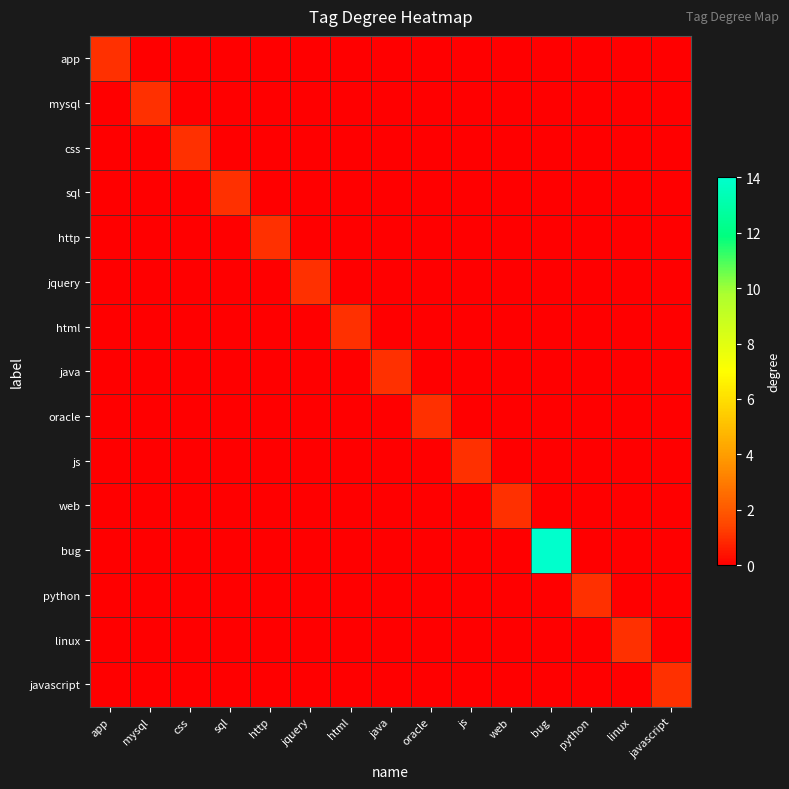

Reading right to left, extract all data points from this chart.

app: javascript=0	linux=0	python=0	bug=0	web=0	js=0	oracle=0	java=0	html=0	jquery=0	http=0	sql=0	css=0	mysql=0	app=1
mysql: javascript=0	linux=0	python=0	bug=0	web=0	js=0	oracle=0	java=0	html=0	jquery=0	http=0	sql=0	css=0	mysql=1	app=0
css: javascript=0	linux=0	python=0	bug=0	web=0	js=0	oracle=0	java=0	html=0	jquery=0	http=0	sql=0	css=1	mysql=0	app=0
sql: javascript=0	linux=0	python=0	bug=0	web=0	js=0	oracle=0	java=0	html=0	jquery=0	http=0	sql=1	css=0	mysql=0	app=0
http: javascript=0	linux=0	python=0	bug=0	web=0	js=0	oracle=0	java=0	html=0	jquery=0	http=1	sql=0	css=0	mysql=0	app=0
jquery: javascript=0	linux=0	python=0	bug=0	web=0	js=0	oracle=0	java=0	html=0	jquery=1	http=0	sql=0	css=0	mysql=0	app=0
html: javascript=0	linux=0	python=0	bug=0	web=0	js=0	oracle=0	java=0	html=1	jquery=0	http=0	sql=0	css=0	mysql=0	app=0
java: javascript=0	linux=0	python=0	bug=0	web=0	js=0	oracle=0	java=1	html=0	jquery=0	http=0	sql=0	css=0	mysql=0	app=0
oracle: javascript=0	linux=0	python=0	bug=0	web=0	js=0	oracle=1	java=0	html=0	jquery=0	http=0	sql=0	css=0	mysql=0	app=0
js: javascript=0	linux=0	python=0	bug=0	web=0	js=1	oracle=0	java=0	html=0	jquery=0	http=0	sql=0	css=0	mysql=0	app=0
web: javascript=0	linux=0	python=0	bug=0	web=1	js=0	oracle=0	java=0	html=0	jquery=0	http=0	sql=0	css=0	mysql=0	app=0
bug: javascript=0	linux=0	python=0	bug=14	web=0	js=0	oracle=0	java=0	html=0	jquery=0	http=0	sql=0	css=0	mysql=0	app=0
python: javascript=0	linux=0	python=1	bug=0	web=0	js=0	oracle=0	java=0	html=0	jquery=0	http=0	sql=0	css=0	mysql=0	app=0
linux: javascript=0	linux=1	python=0	bug=0	web=0	js=0	oracle=0	java=0	html=0	jquery=0	http=0	sql=0	css=0	mysql=0	app=0
javascript: javascript=1	linux=0	python=0	bug=0	web=0	js=0	oracle=0	java=0	html=0	jquery=0	http=0	sql=0	css=0	mysql=0	app=0